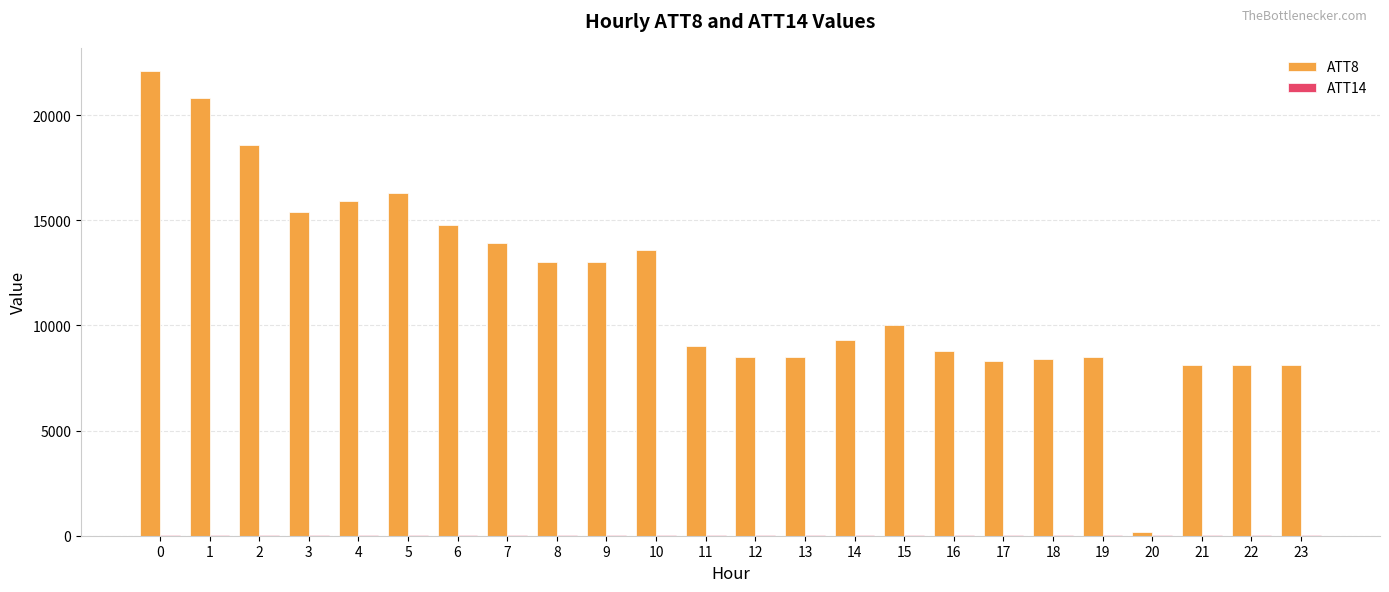

Does the chart contain stacked bars?

No